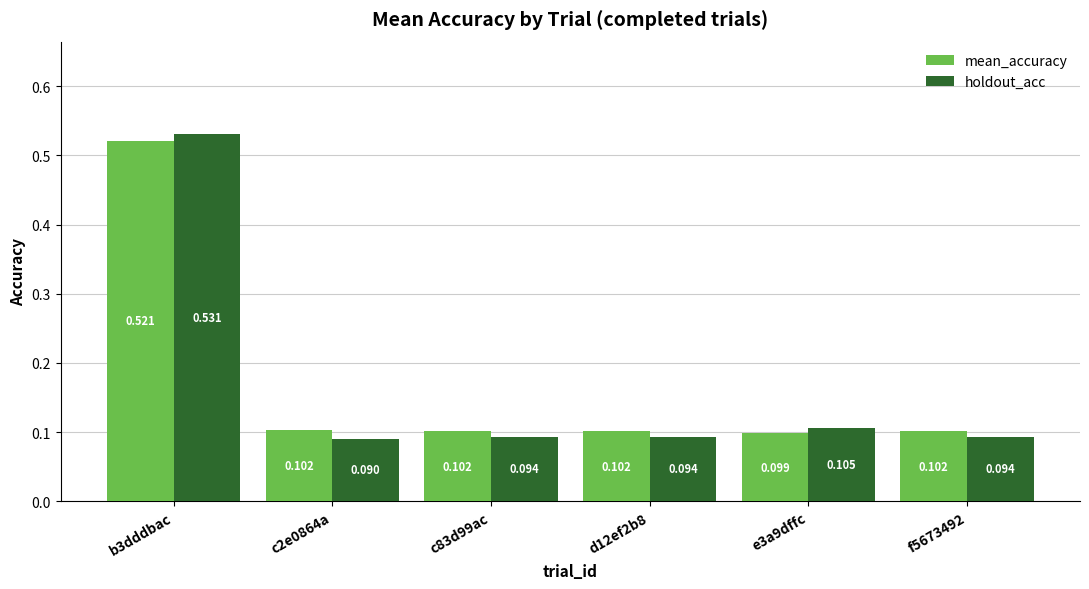

Which series has the largest total across all categories?

mean_accuracy